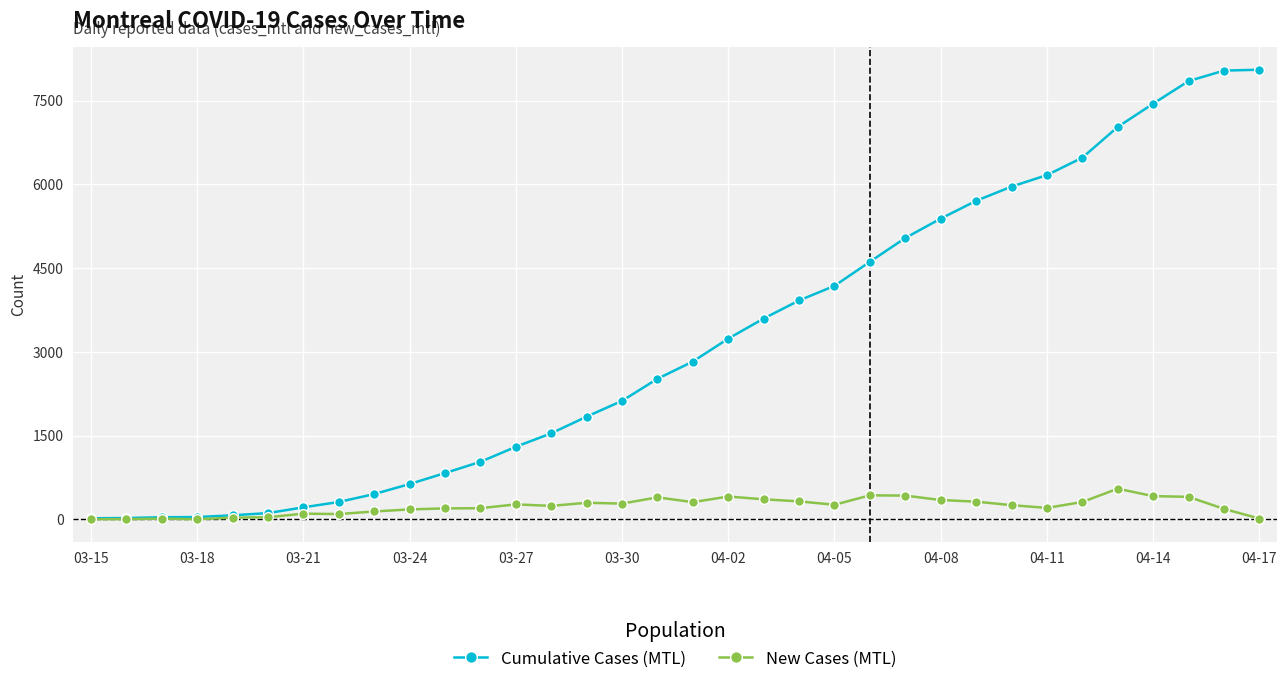

Which series has the largest total across all categories?

Cumulative Cases (MTL)